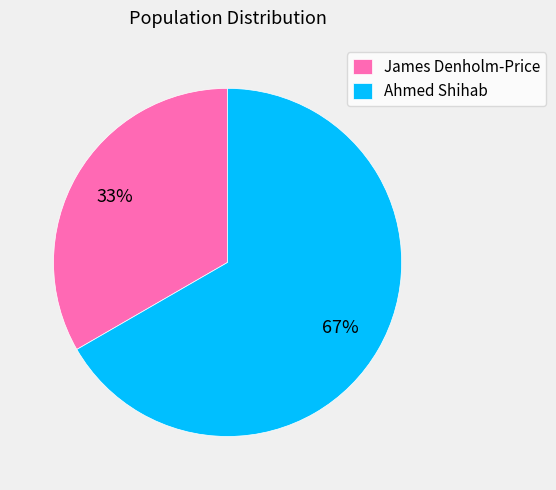

How many slices are in this pie chart?

2